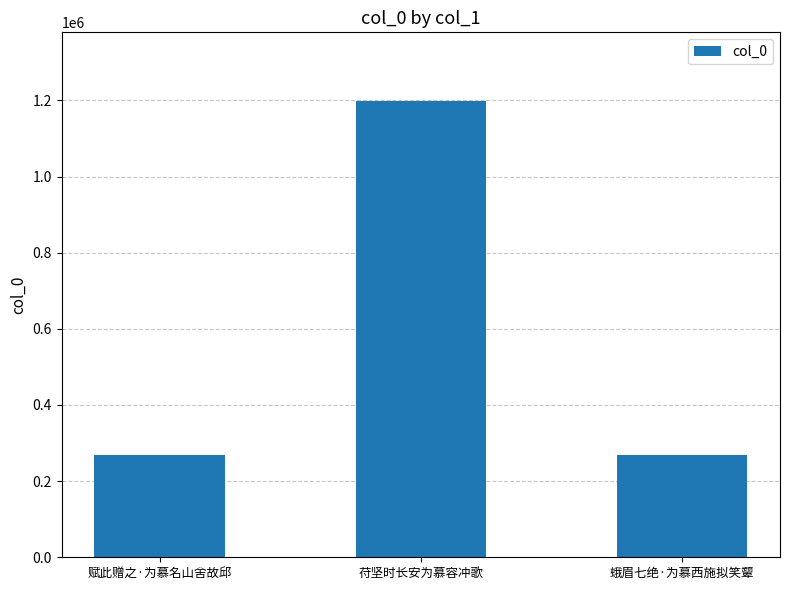

What is the average value?

578825